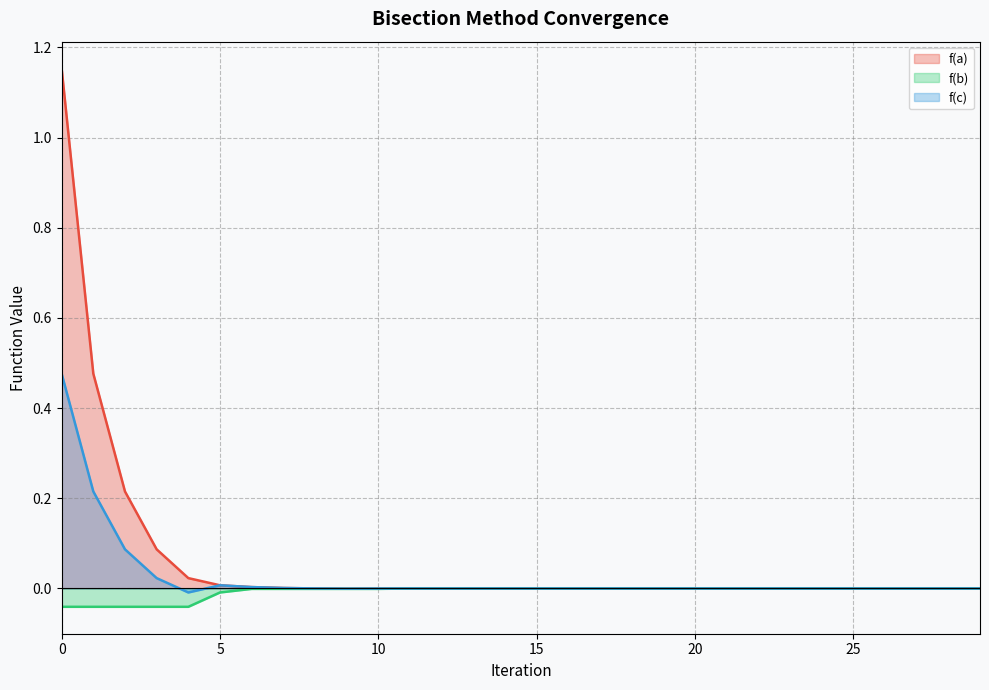

True or false: f(a) has a value of 0.0 at 23.

False